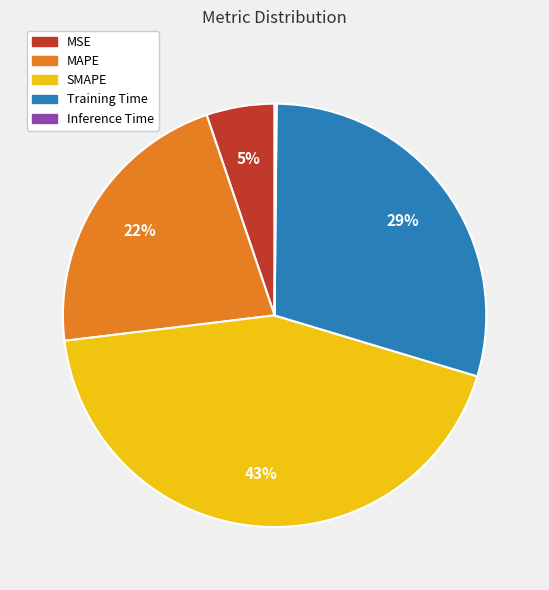

Is the sum of MSE and SMAPE greater than half?

No